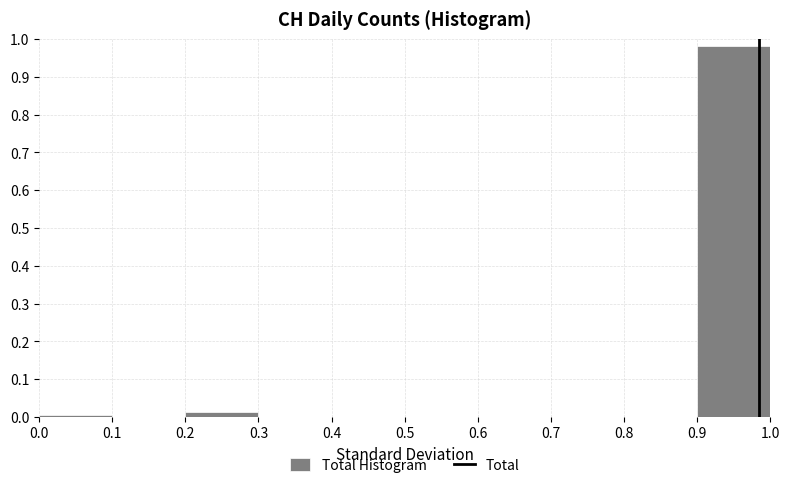

How tall is the bar that spans 0.9 to 1.0 on the x-axis? The values are not printed on the chart, so give them approximately, as read against the axis.

0.98